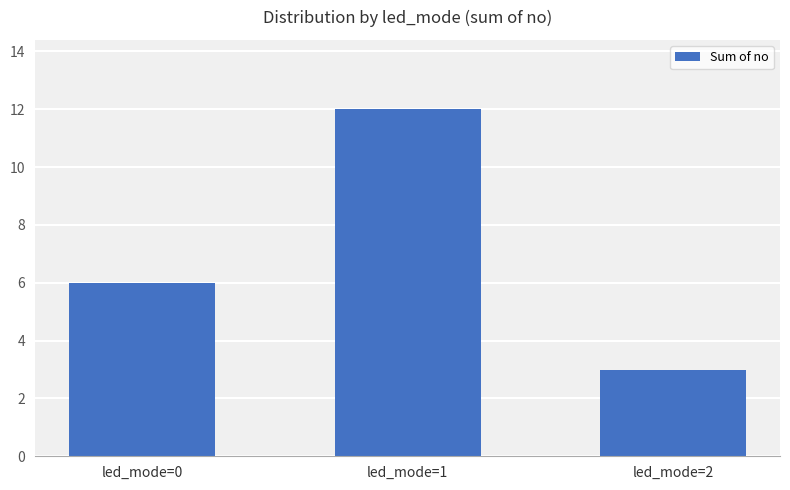

Rank the categories by value from highest to lowest.

led_mode=1, led_mode=0, led_mode=2